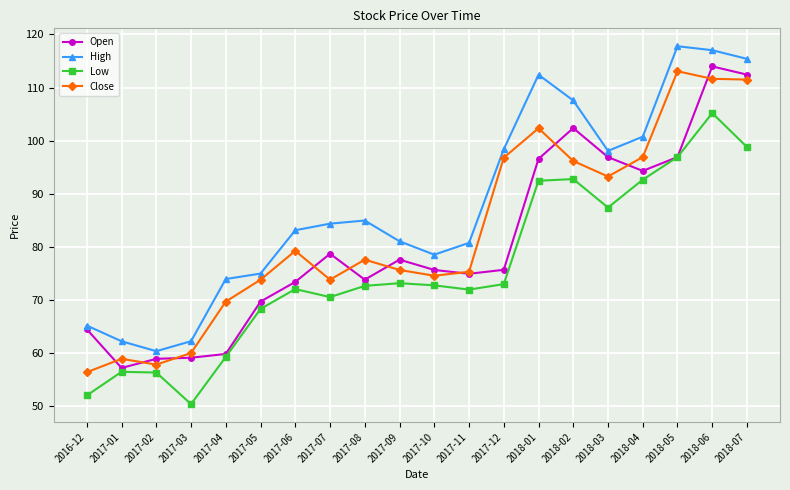

True or false: Open has a value of 78.7 at 2017-07.

True